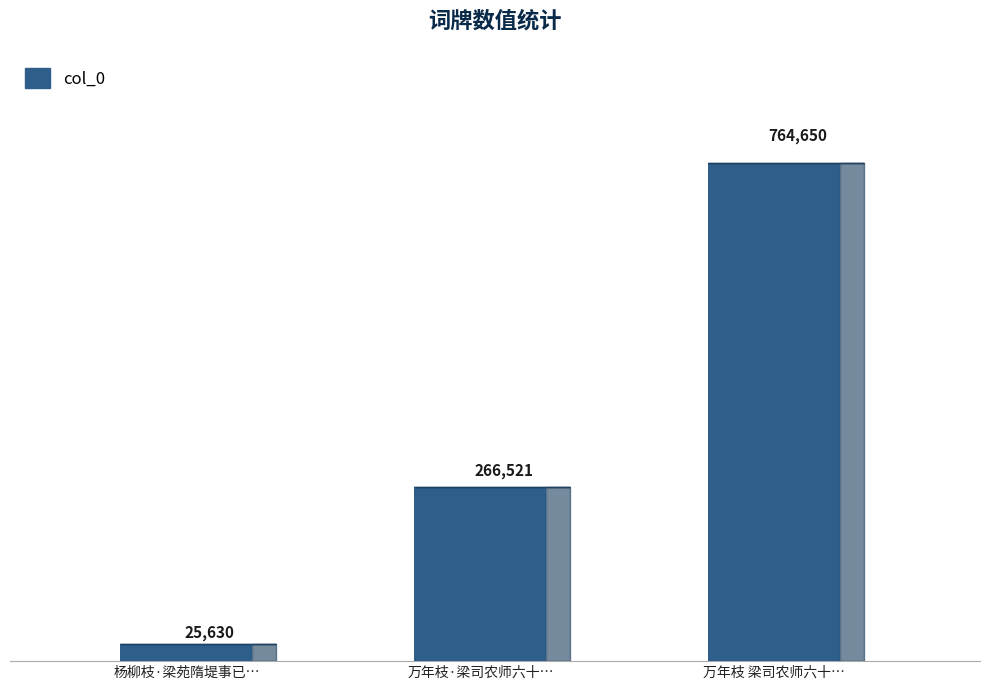

What is the difference between the maximum and second lowest values?

498129